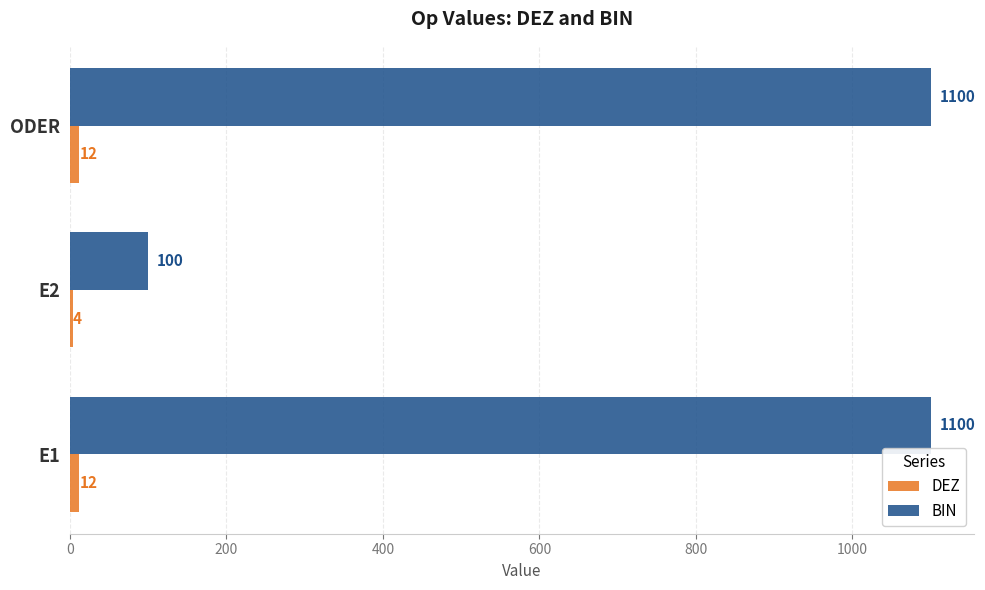

At how many categories does at least one series exceed 1045?

2